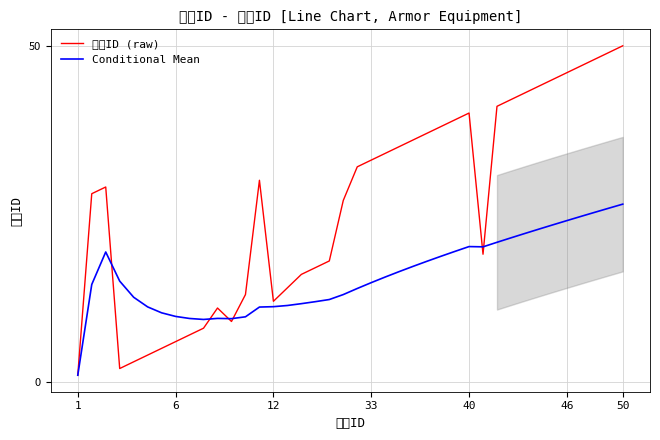

What is the maximum value for 防具ID (raw)?

50.0